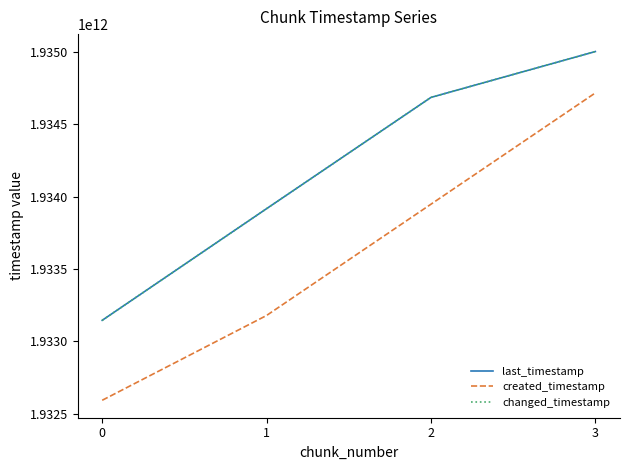

Does the chart have visible grid lines?

No